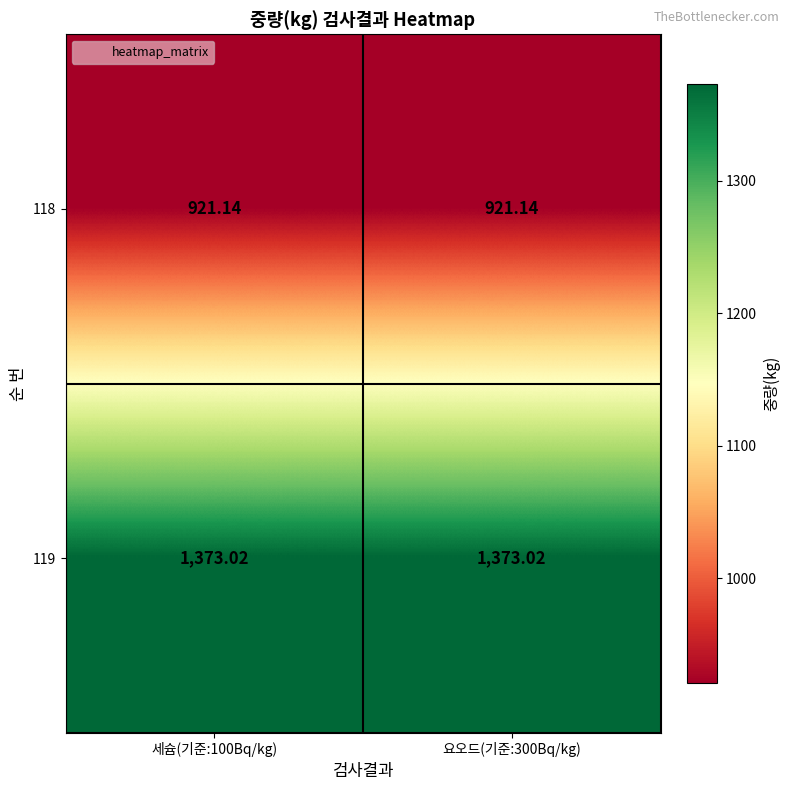

Rank the series by their maximum value, from highest to lowest.

119, 118